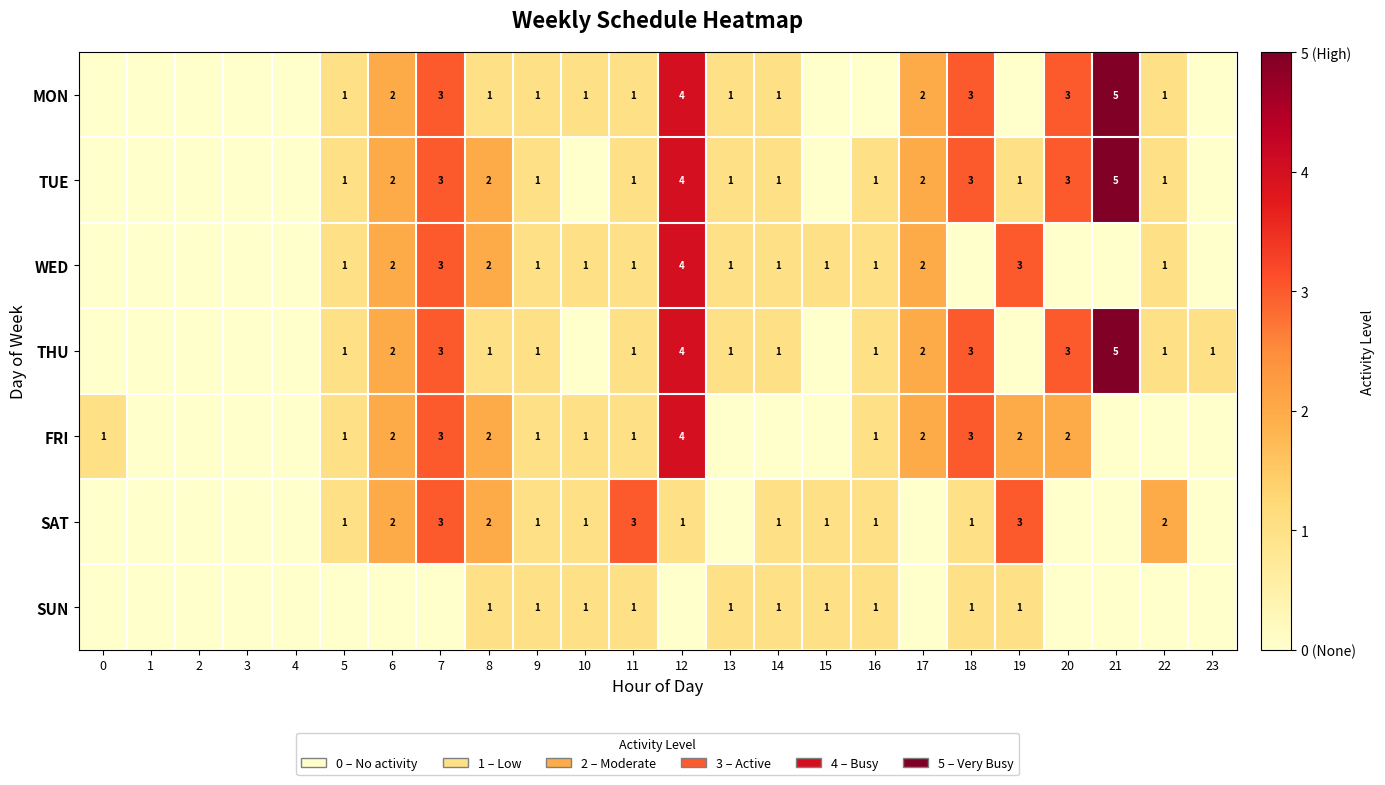

At which category is the sum across all series the highest?

12